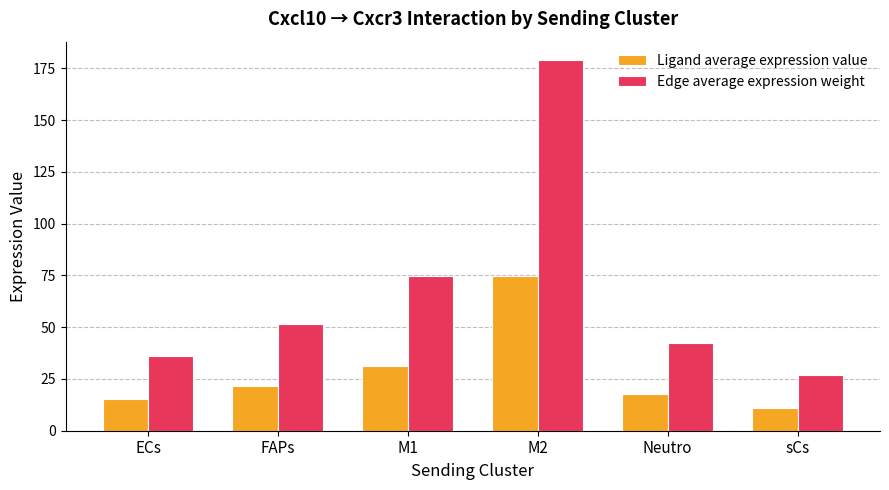

At which category does the chart reach its peak across all series?

M2